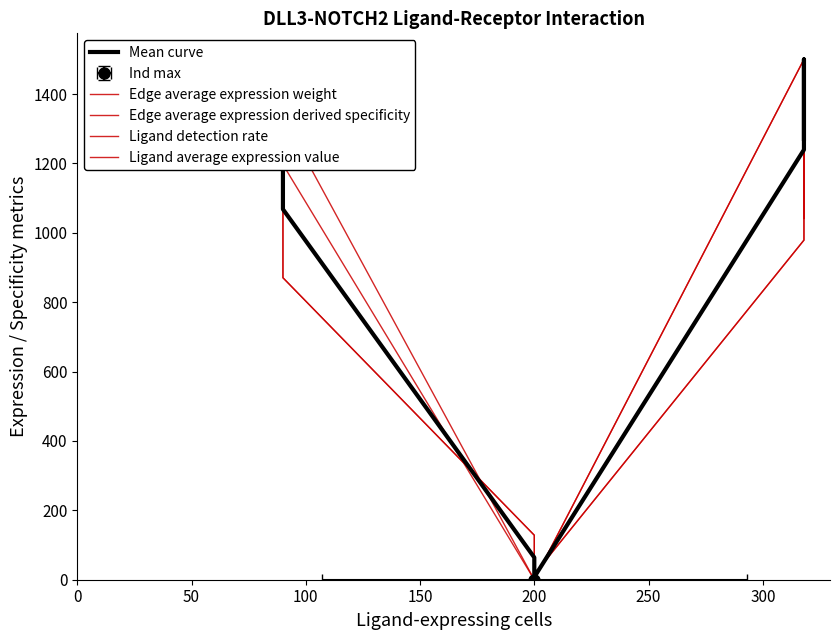

Is the value of Edge average expression derived specificity at 300 greater than the value of Mean curve at 250?

Yes